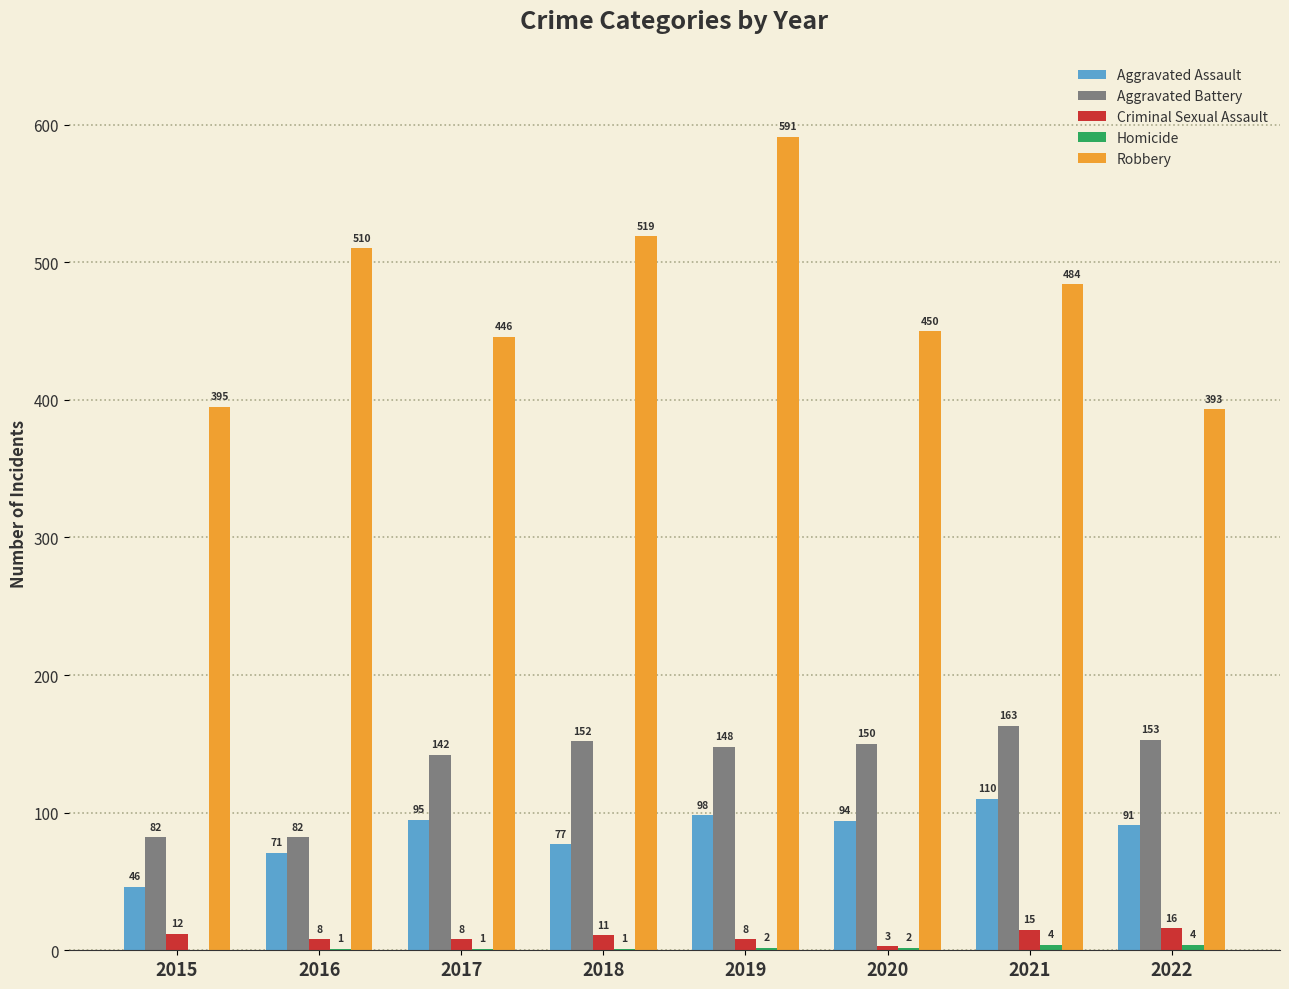

Where does the Robbery series first go above 484?

2016